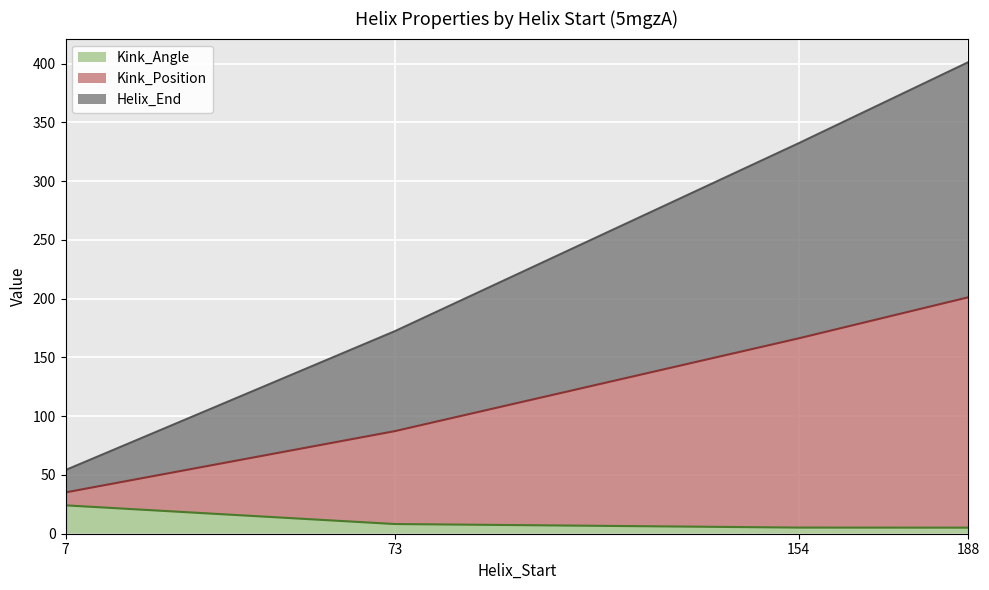

Which has a higher value, 154 or 73?

73